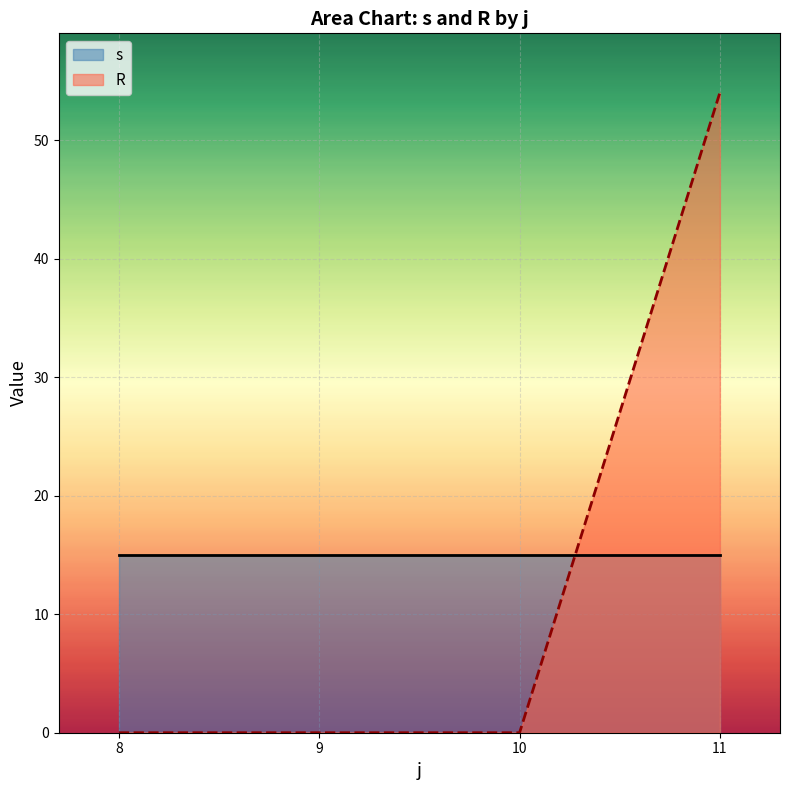

What is the sum of all s values?

60